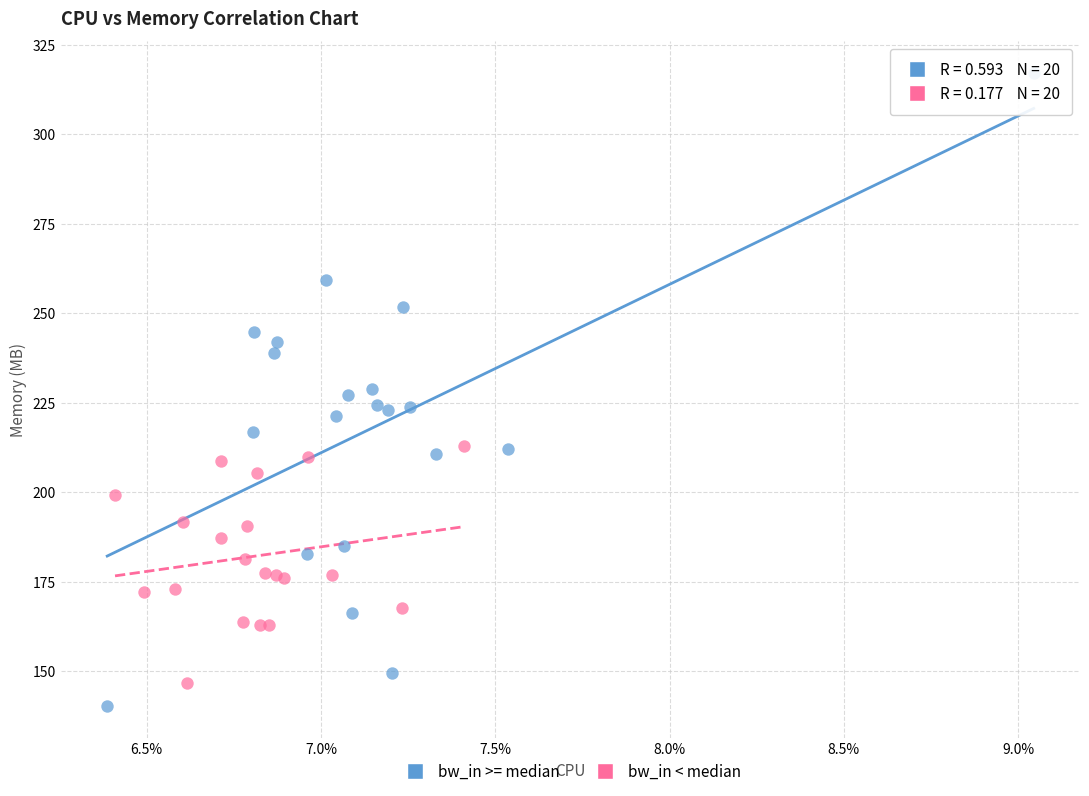

Which series has the largest Y range (max minus min)?

bw_in >= median